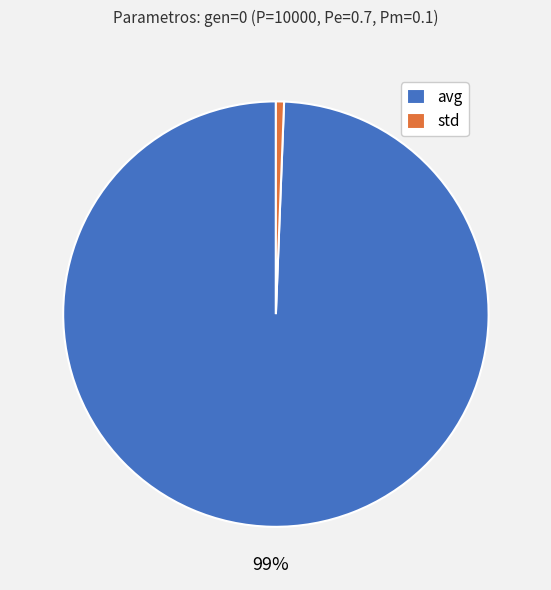

To the nearest percent, what is the combined percentage of avg and std?

100%